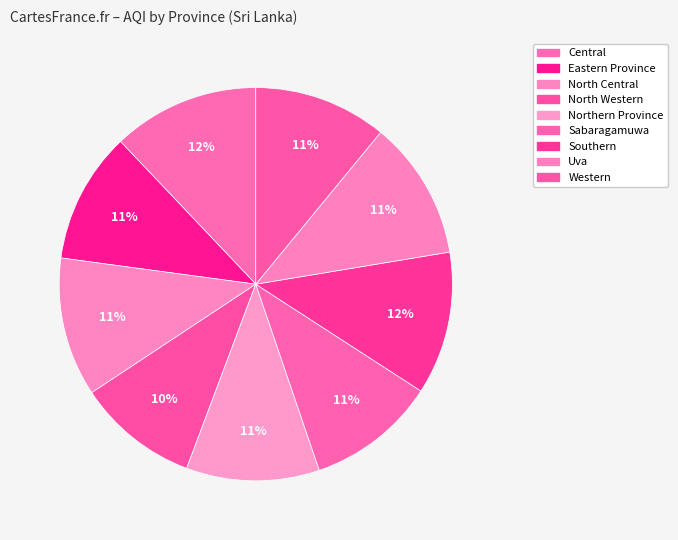

Is the sum of Central and North Central greater than half?

No